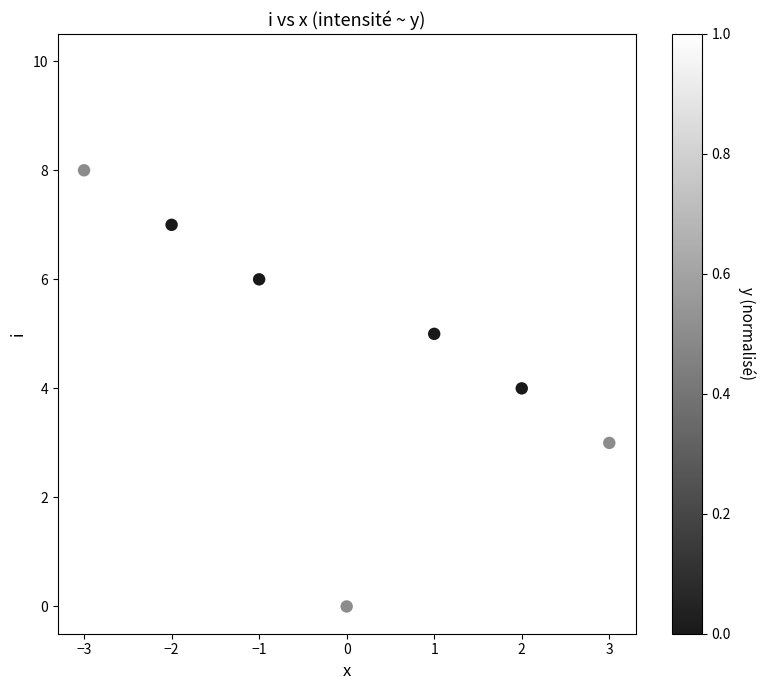

What is the range of X values (max minus min)?

6